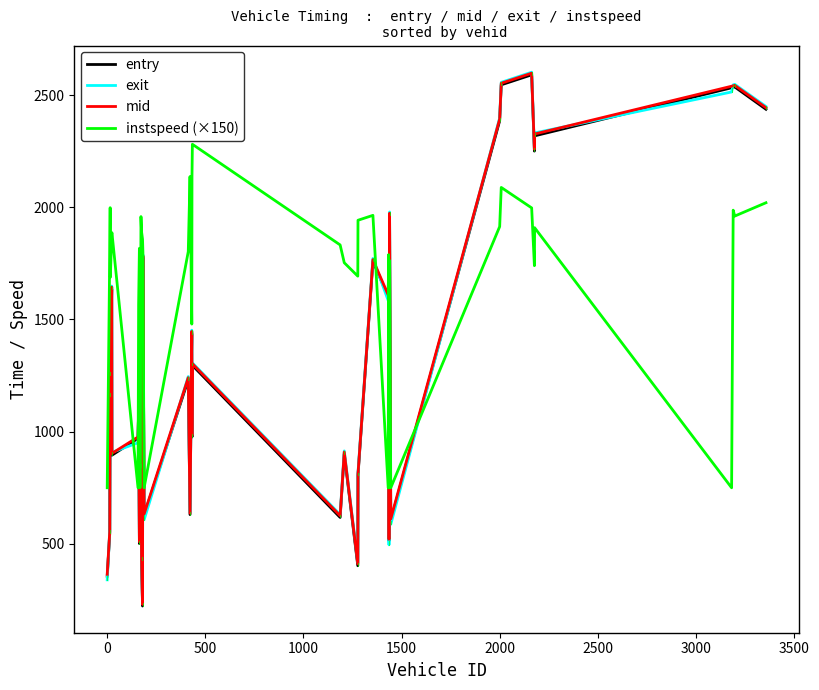

True or false: mid and entry intersect in this chart.

False